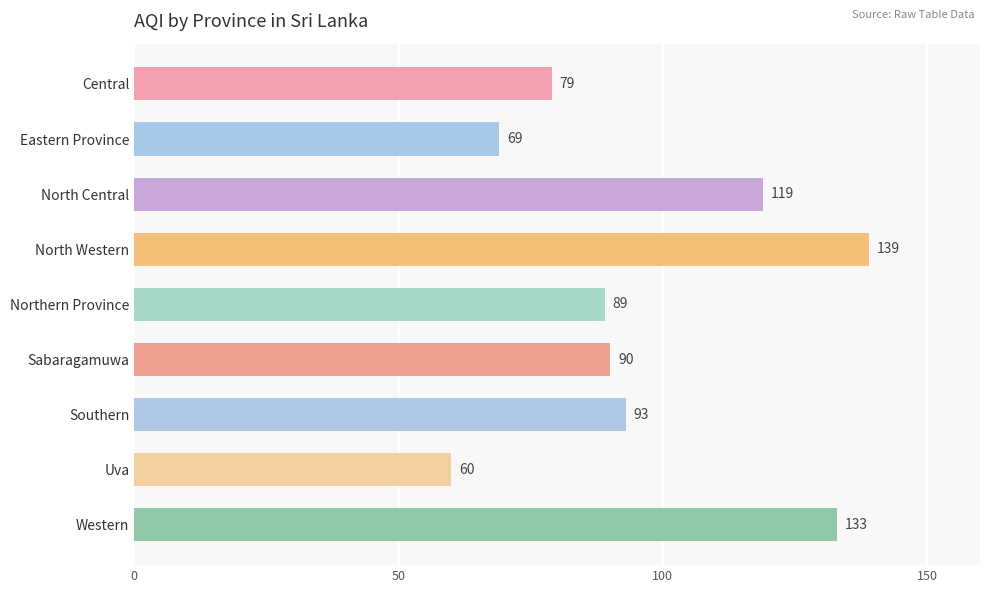

List the labels in order of value, largest first.

North Western, Western, North Central, Southern, Sabaragamuwa, Northern Province, Central, Eastern Province, Uva